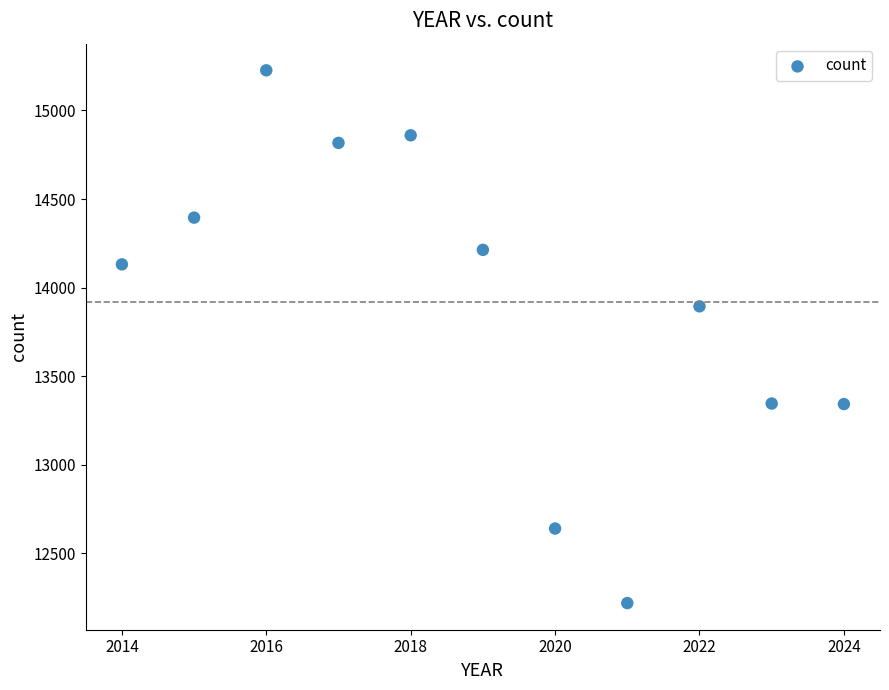

What is the average Y value?

13916